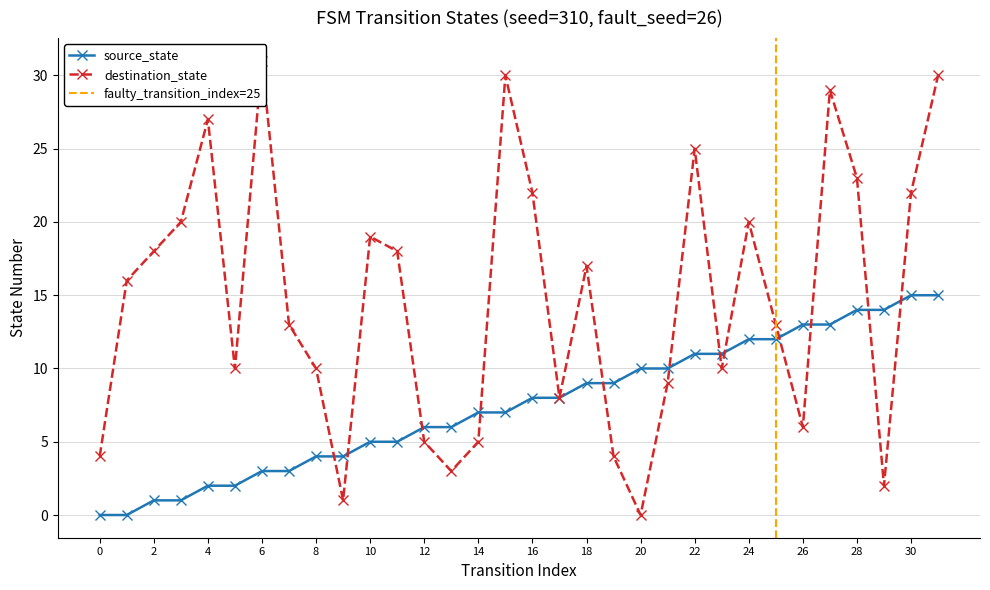

Which category has the highest value in the source_state series?

30